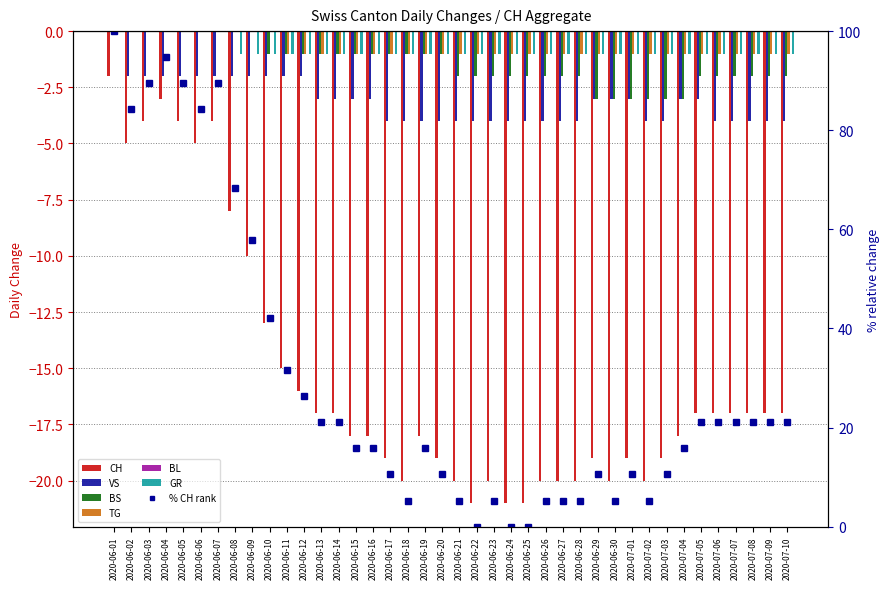

Between 2020-06-04 and 2020-06-25, which series saw the biggest shift?

CH